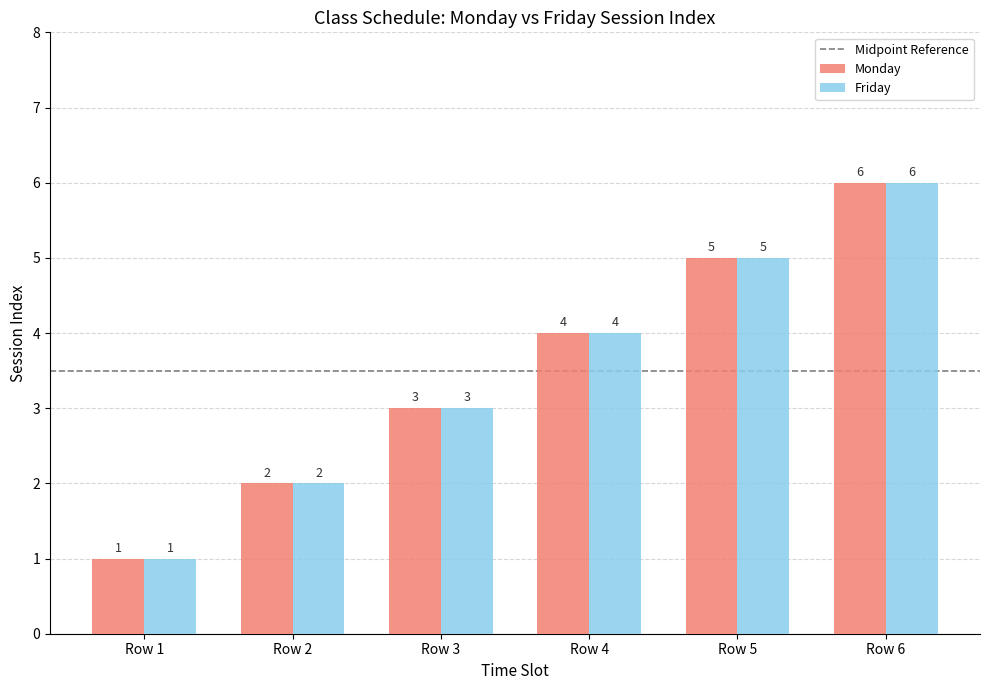

True or false: Friday has a value of 3 at Row 3.

True